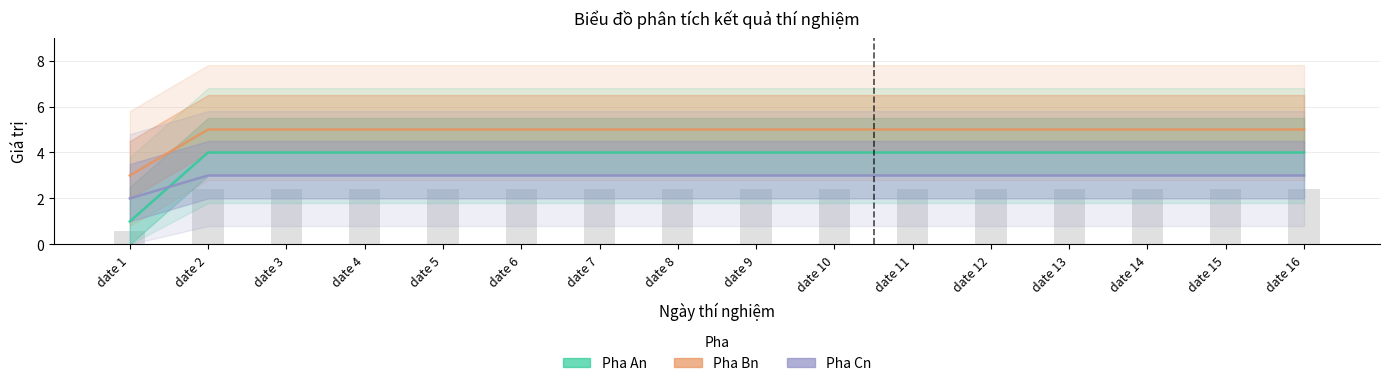

List the labels in order of Pha An value, largest first.

date 2, date 3, date 4, date 5, date 6, date 7, date 8, date 9, date 10, date 11, date 12, date 13, date 14, date 15, date 16, date 1